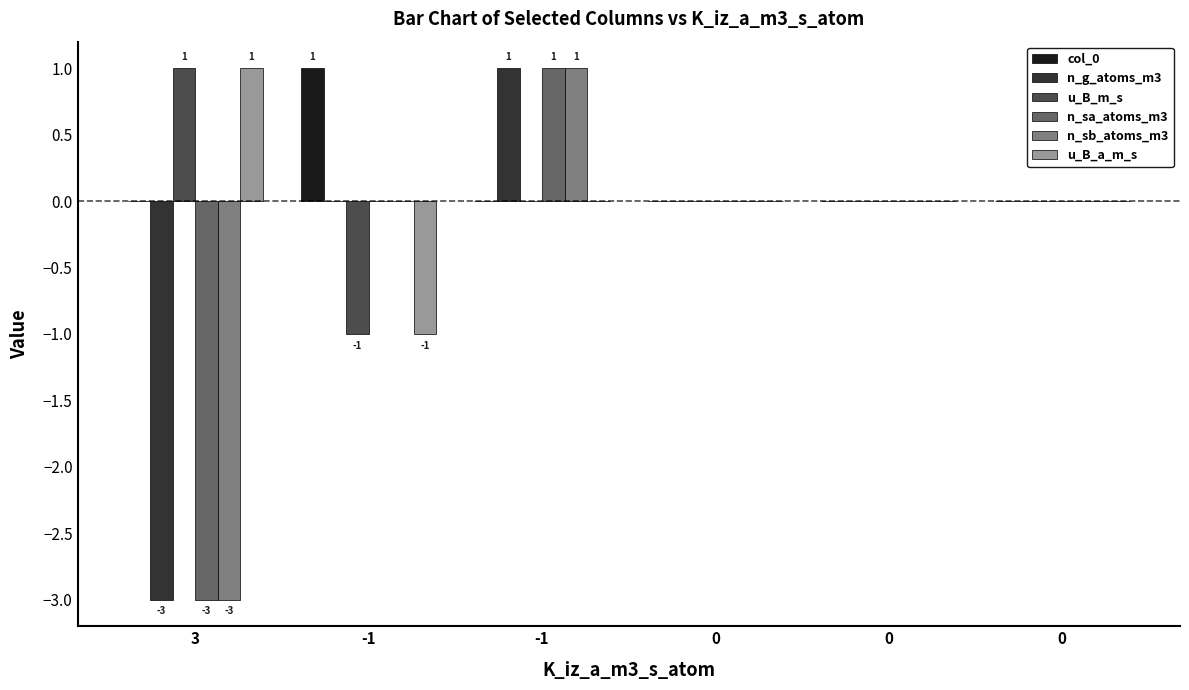

What are all the series names shown in the legend?

col_0, n_g_atoms_m3, u_B_m_s, n_sa_atoms_m3, n_sb_atoms_m3, u_B_a_m_s